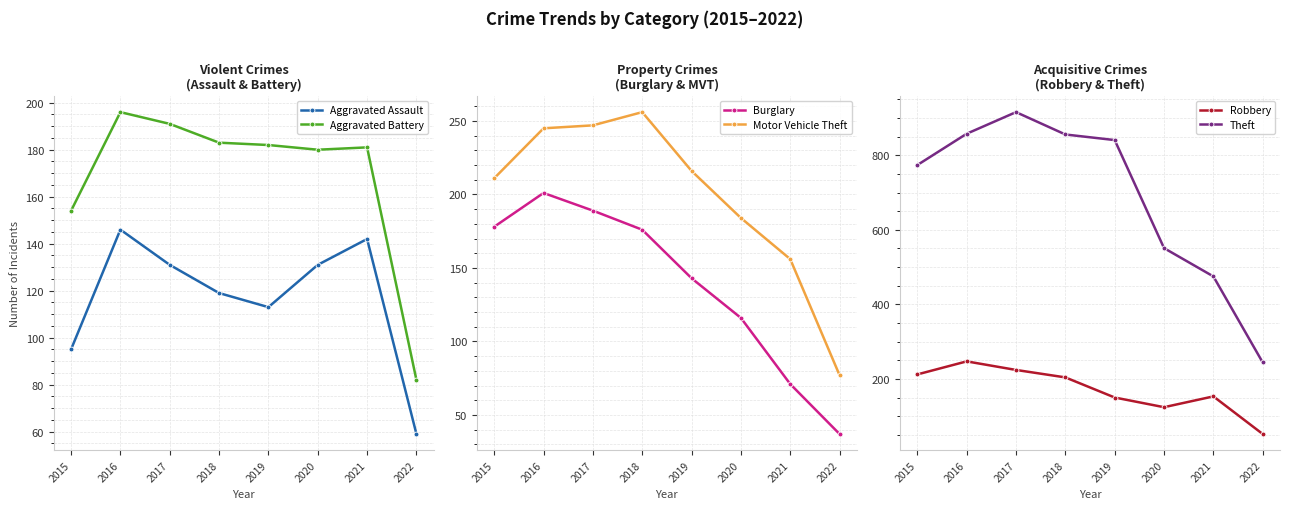

Which has a higher value, 2017 or 2020?

2017